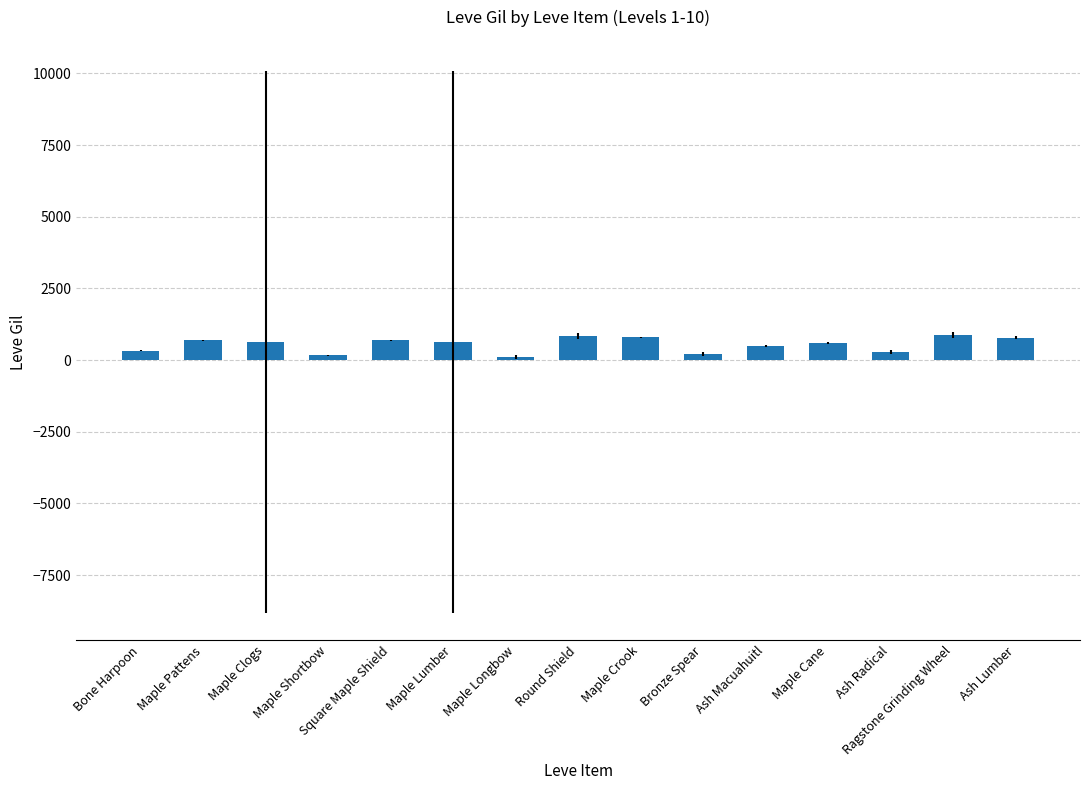

What is the sum of all values?

8120